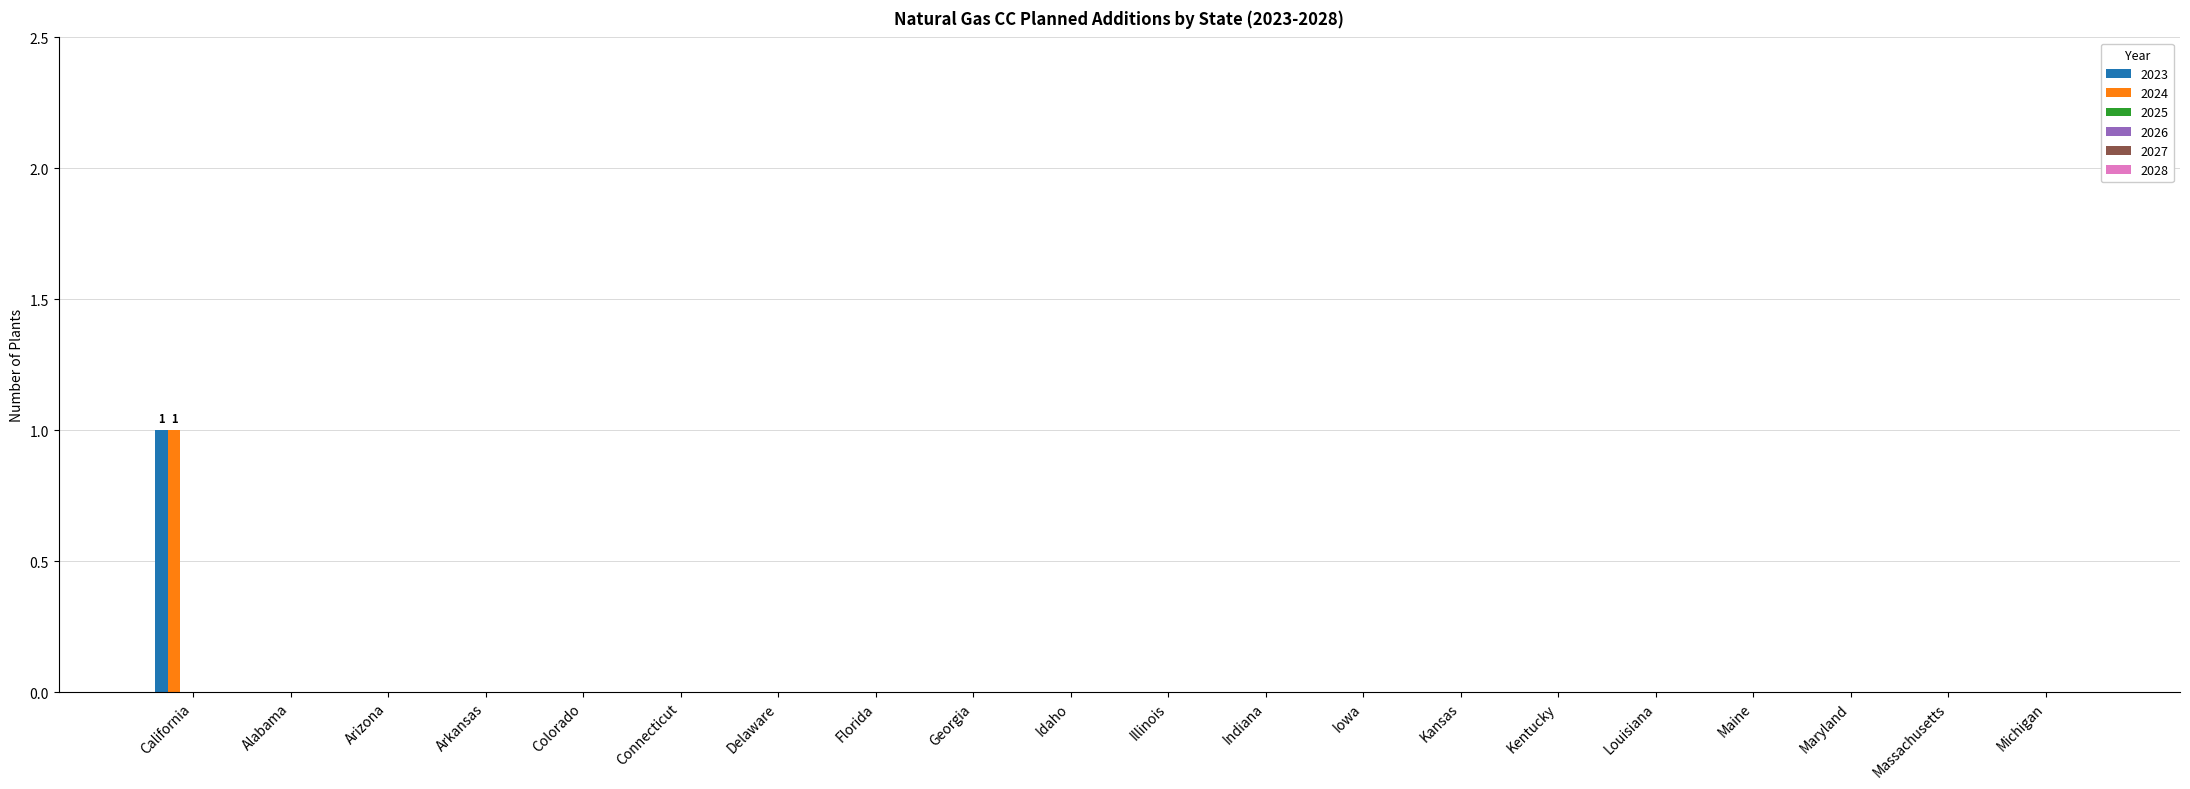

Does the chart contain stacked bars?

No